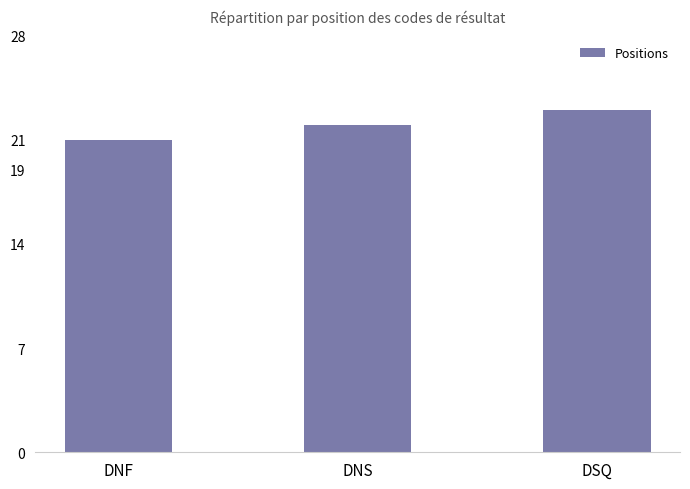

Which category has the highest value across all series?

DSQ